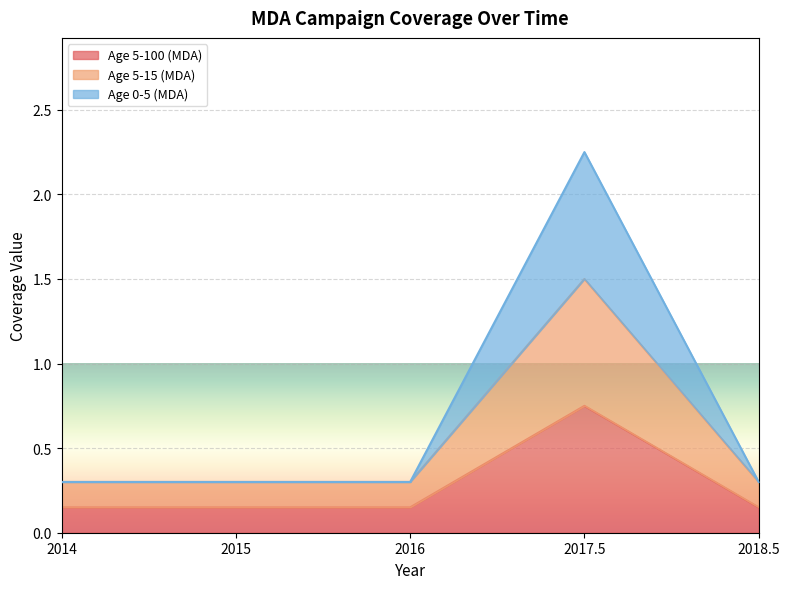

What is the average value of the Age 5-100 (MDA) series?

0.3